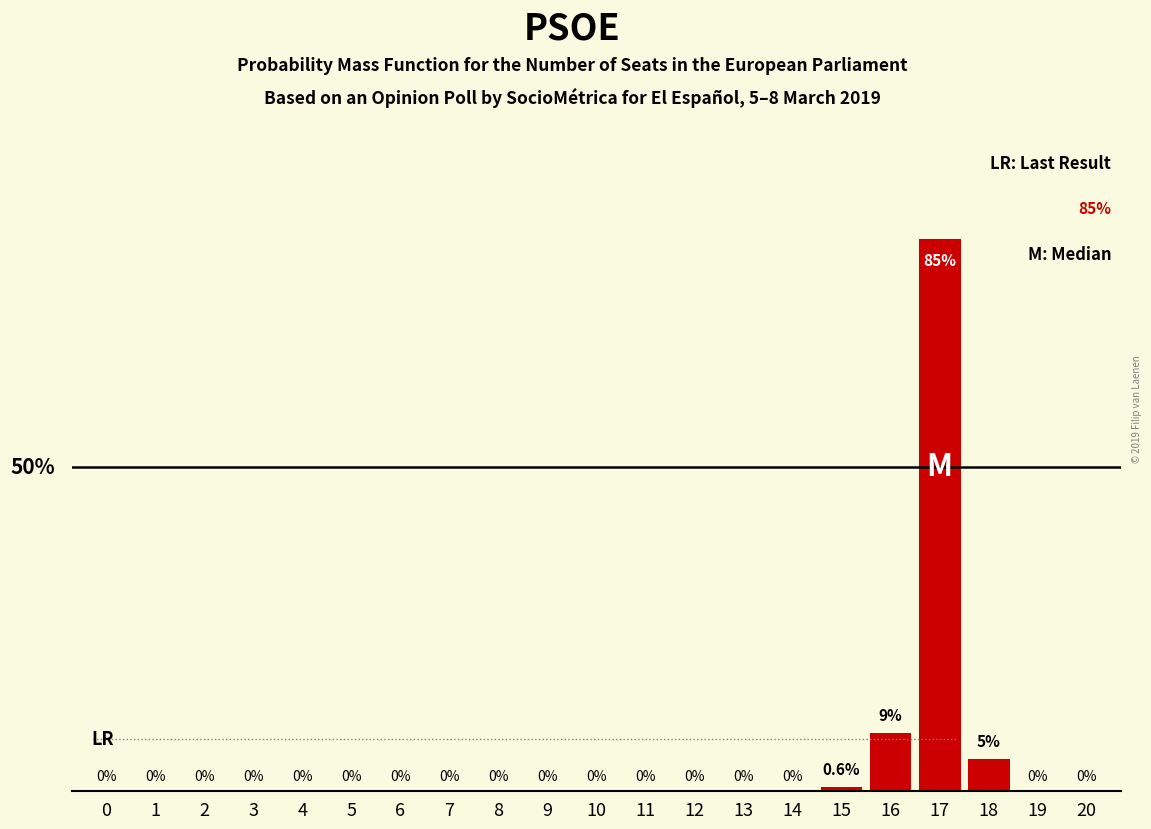

Is it true that the value at 19 is 48.1?

False